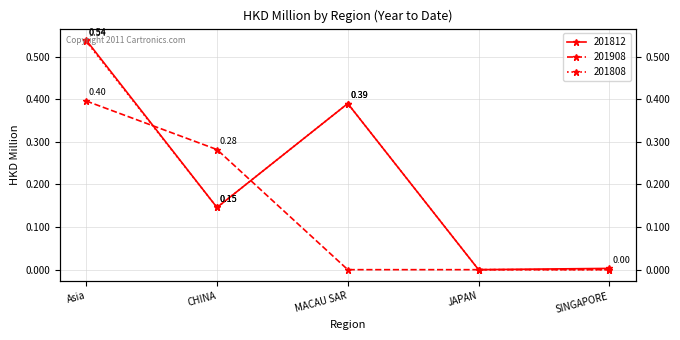

Rank the series at SINGAPORE from lowest to highest value.

201908, 201808, 201812